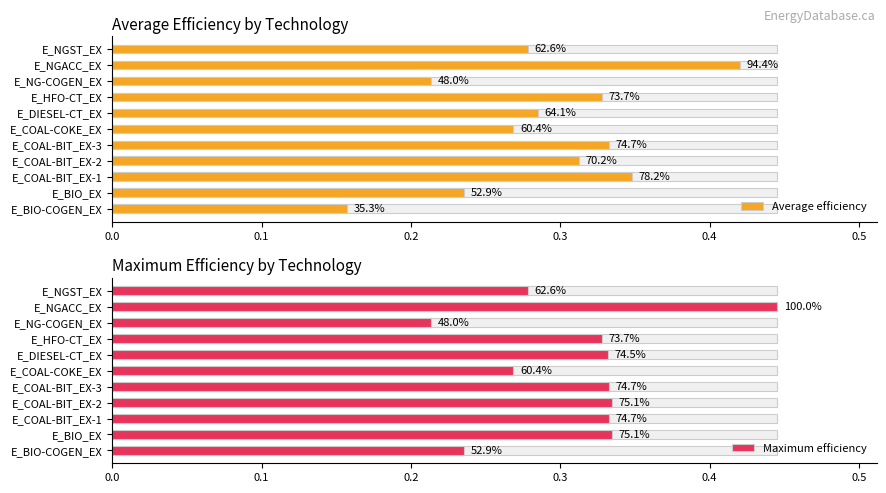

List the series in order of their overall mean, lowest first.

Average efficiency, Maximum efficiency